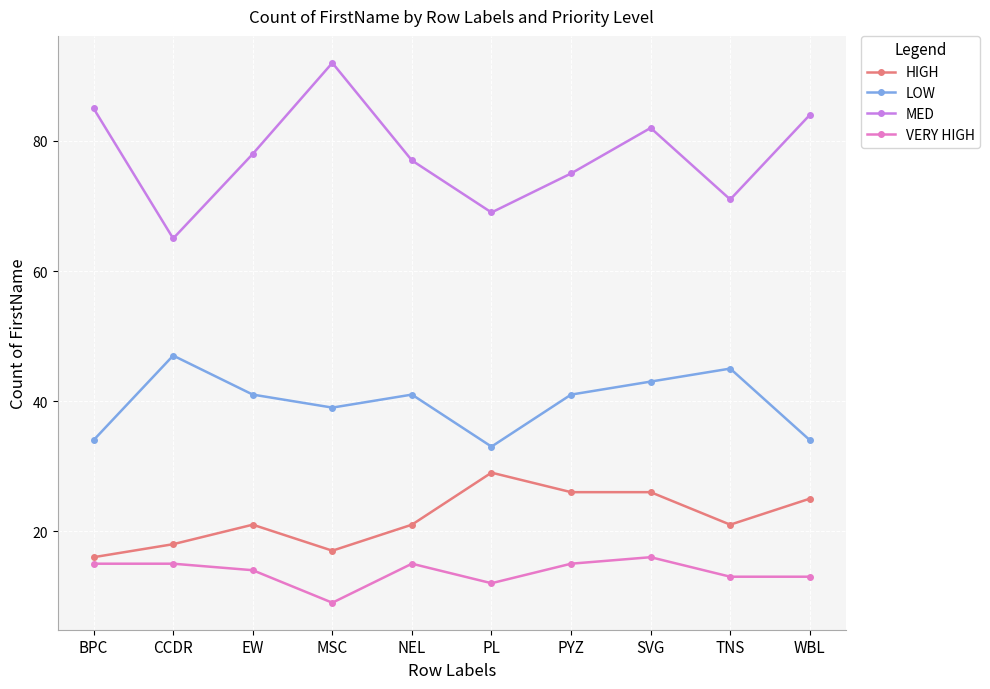

True or false: LOW and MED cross at least once.

False